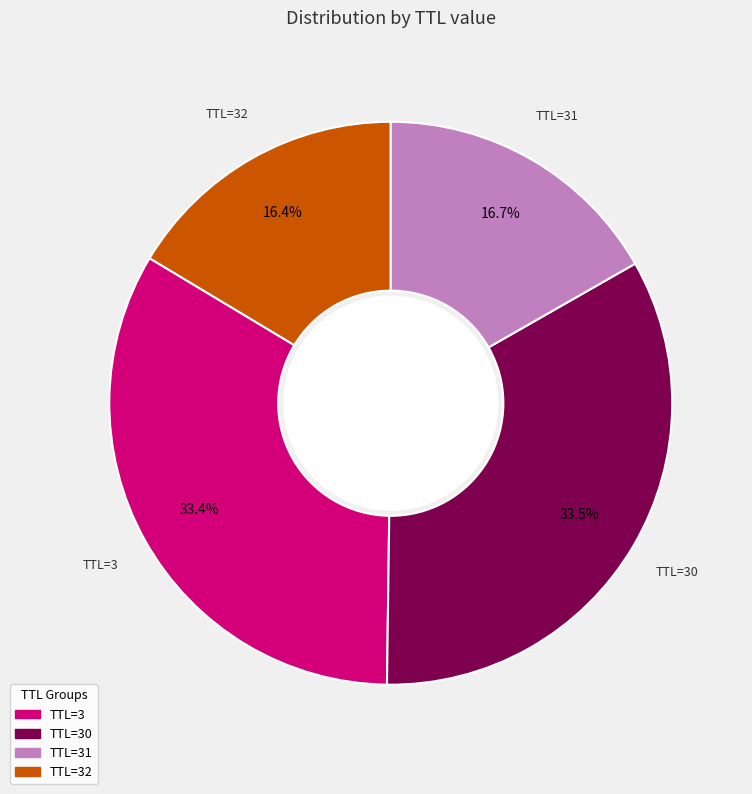

How much of the chart is everything except TTL=3?

66.6%